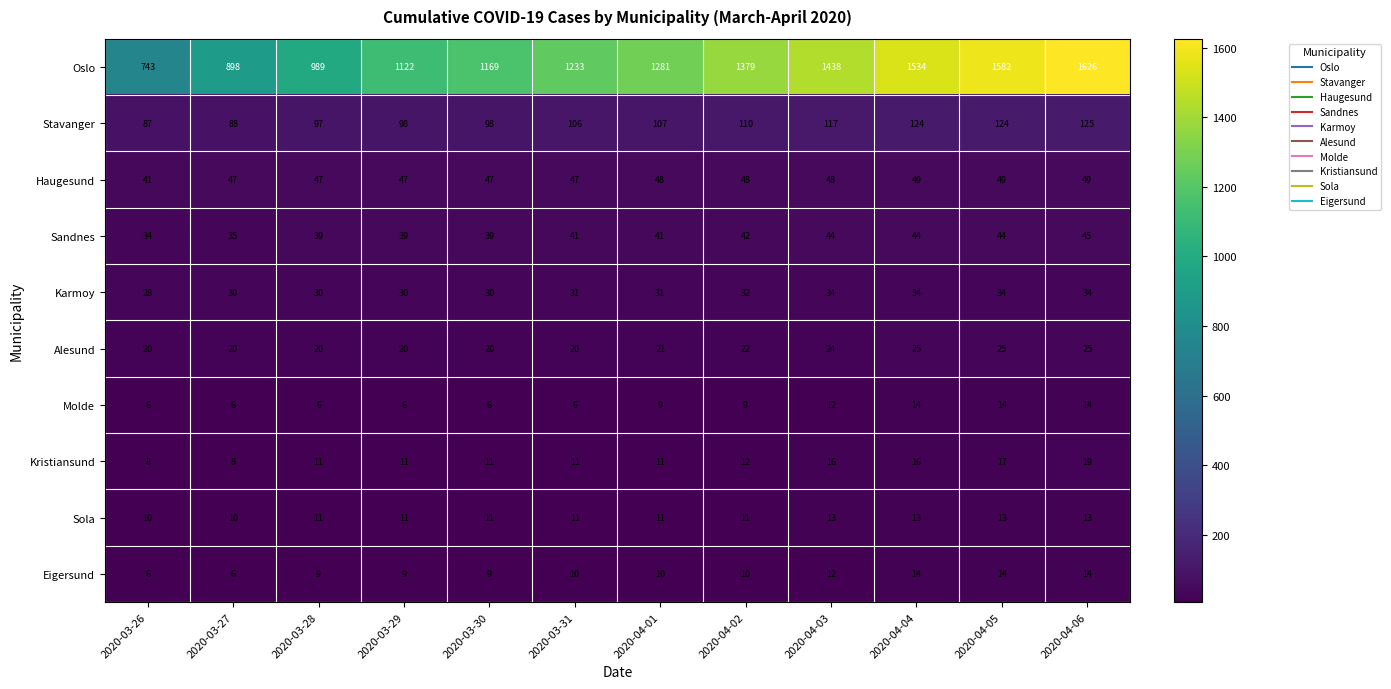

Which series has the widest spread of values?

Oslo